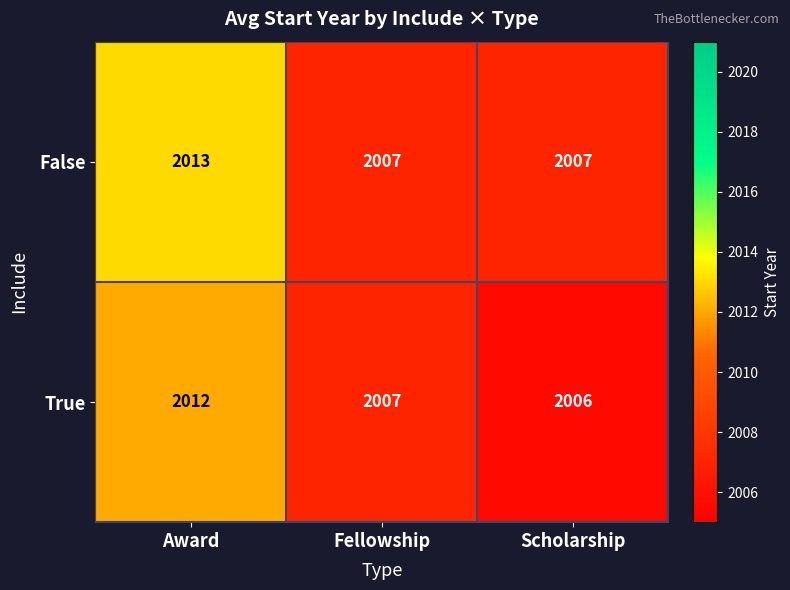

What is the average value of the True series?

2008